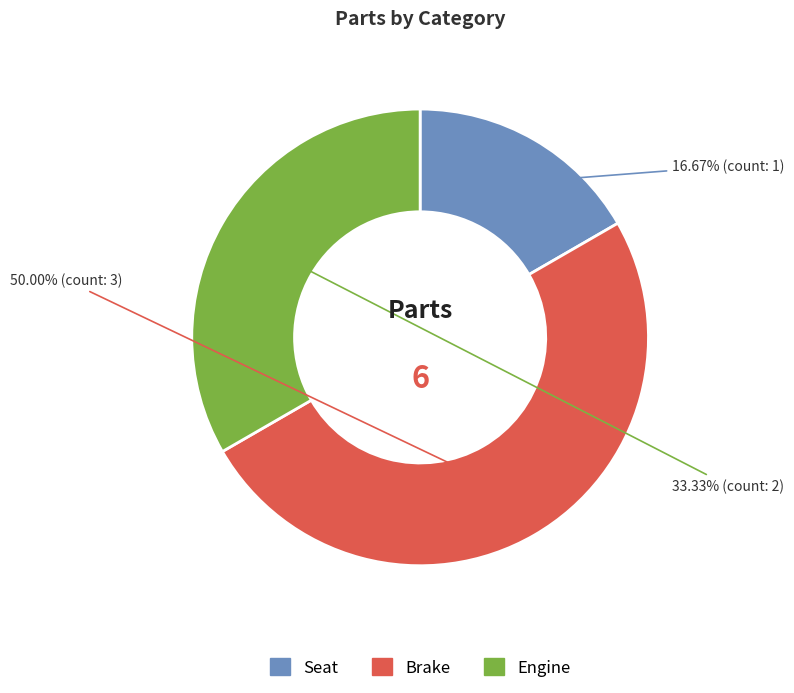

Which slice is the smallest?

Seat